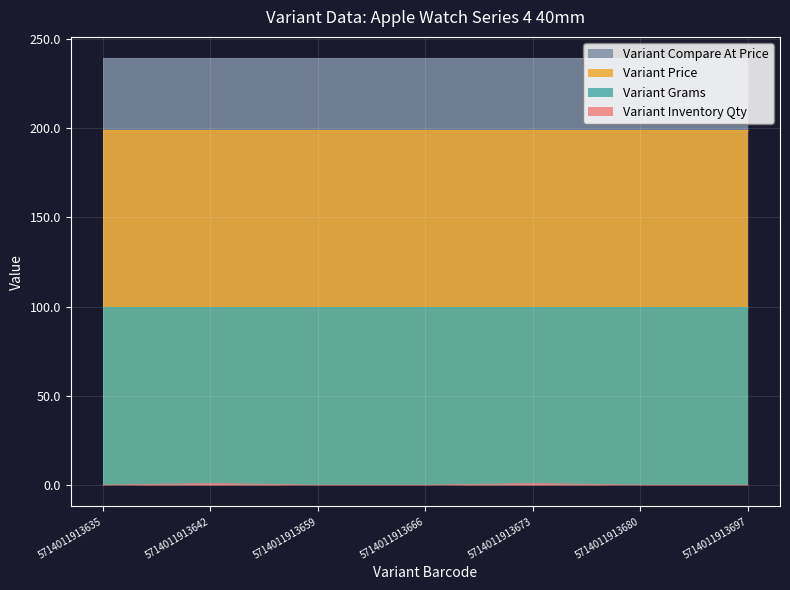

At which category does the chart reach its minimum across all series?

5714011913635